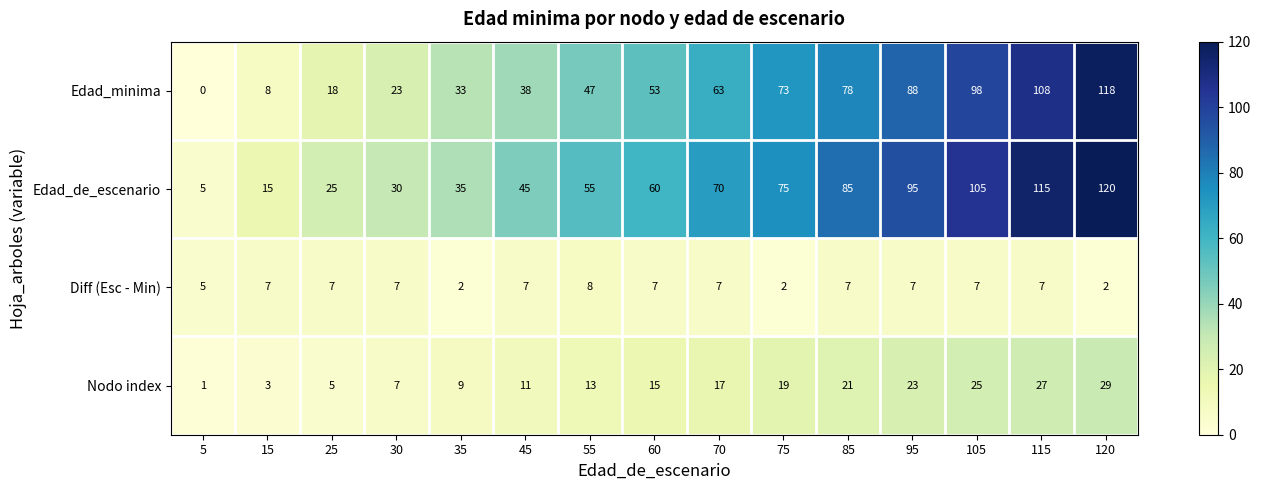

What is the total value across all series at 115?

257